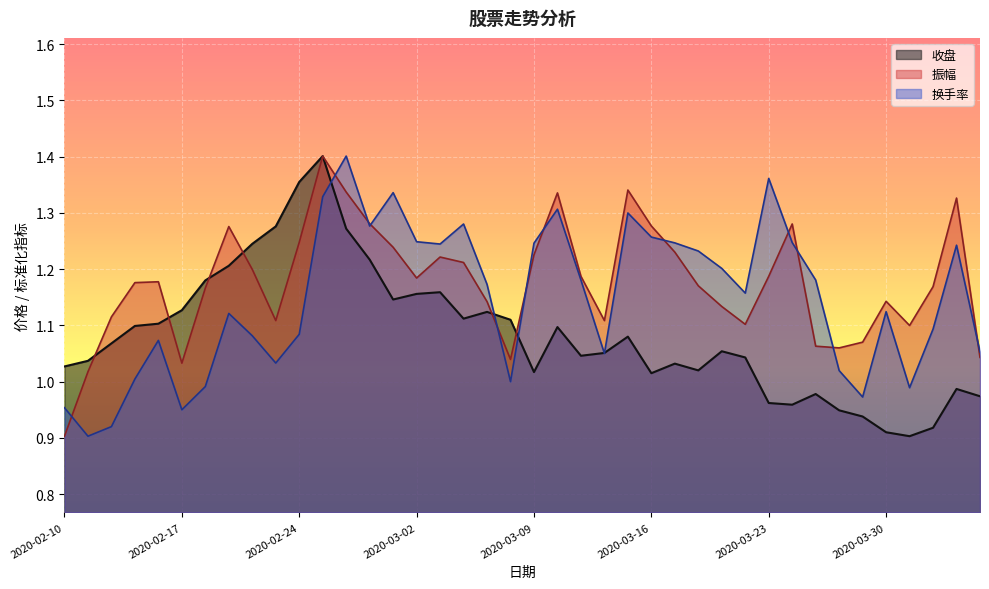

How many categories are shown in the chart?

40